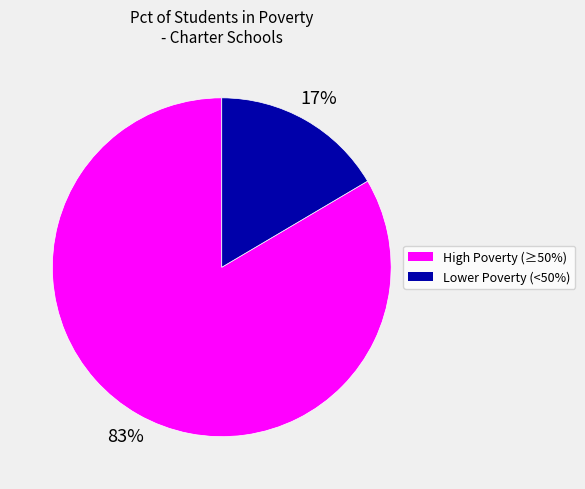

Does any single category account for the majority?

Yes